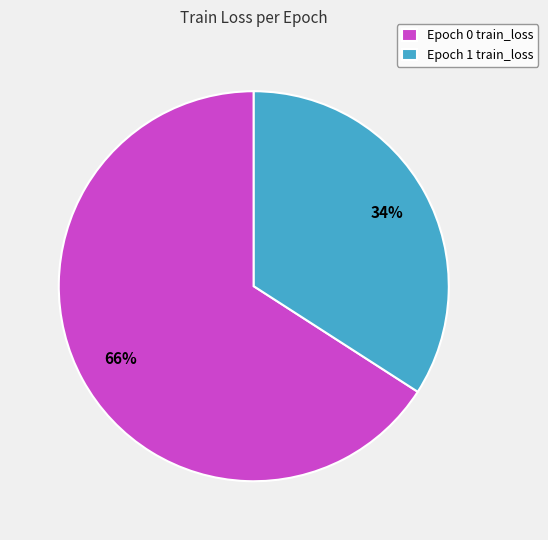

Combined, do Epoch 1 train_loss and Epoch 0 train_loss account for over 50%?

Yes